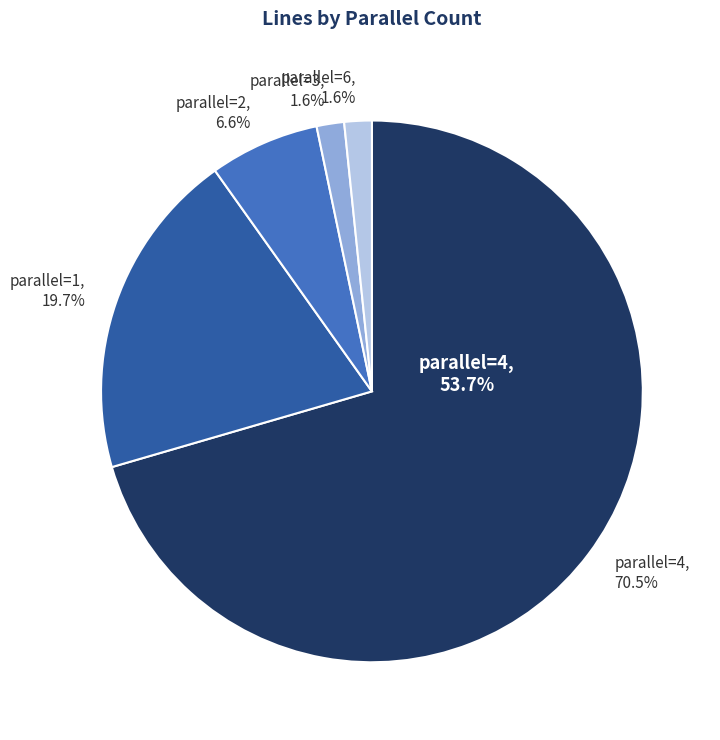

The 4 slice represents 70% of the pie. True or false?

True